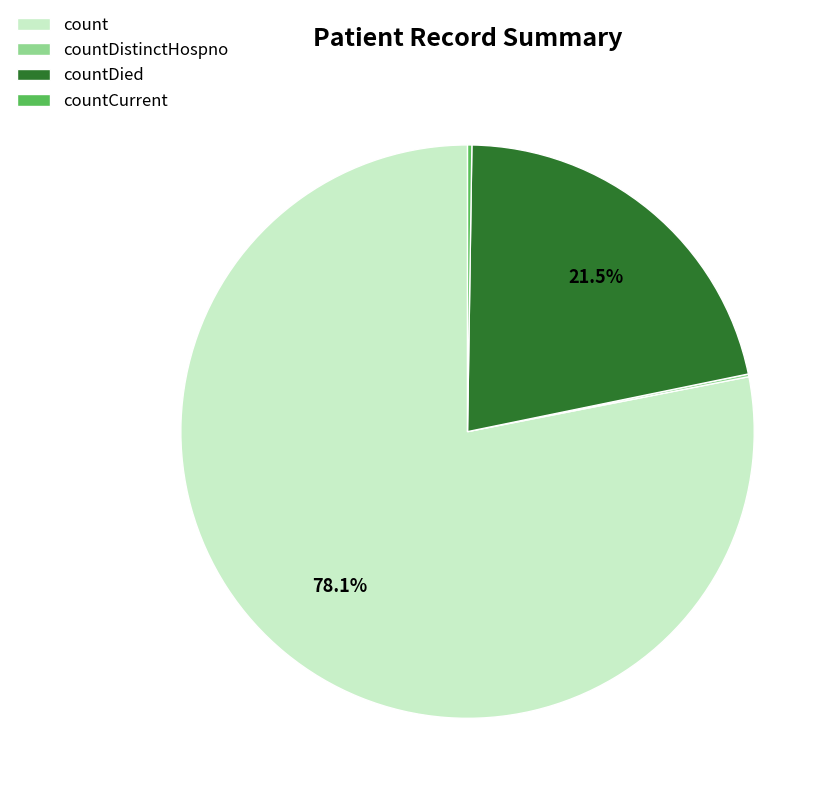

Which category accounts for the majority?

count